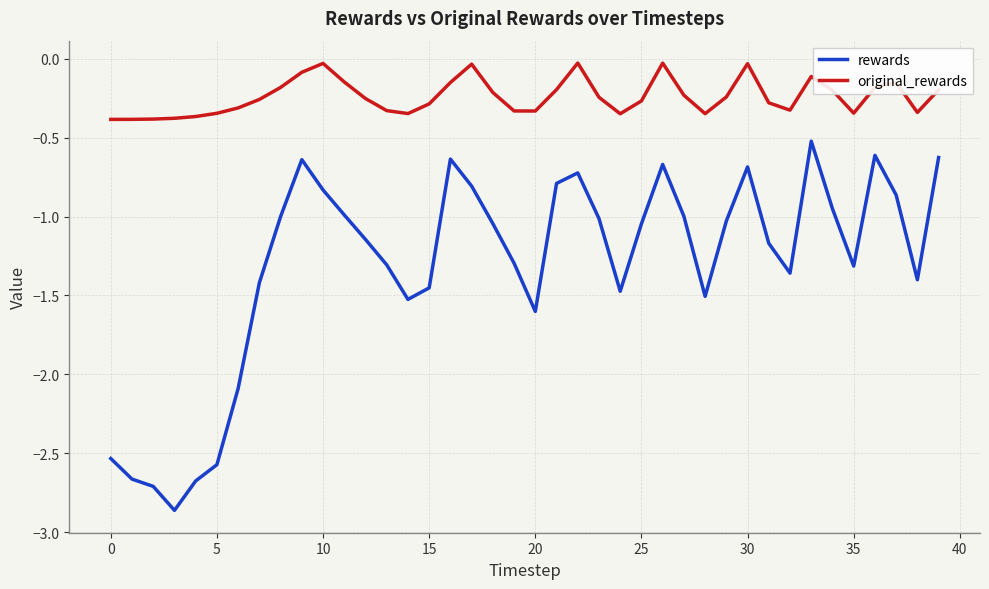

True or false: rewards and original_rewards cross at least once.

False